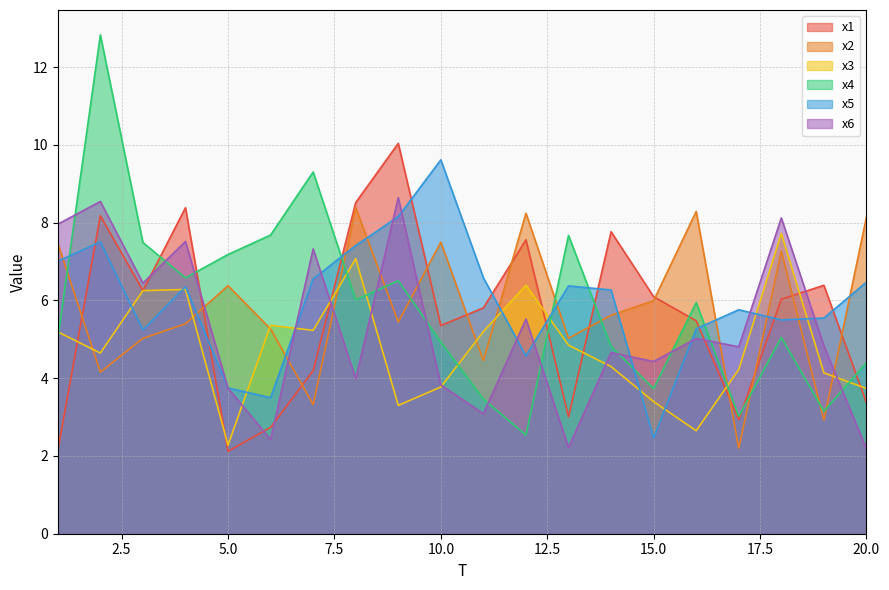

The x3 series shows 6.3 at 4. True or false?

True